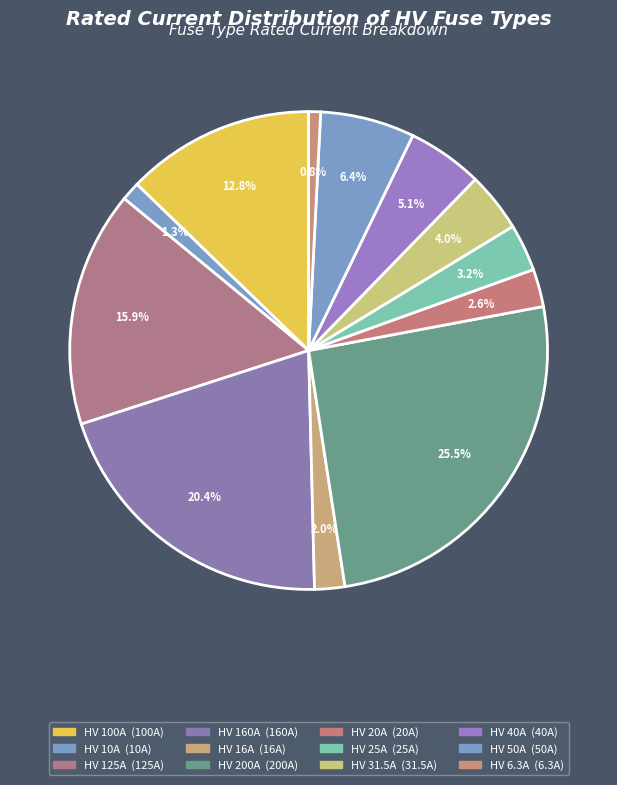

What percentage do HV 10A and HV 31.5A together represent?

5.3%